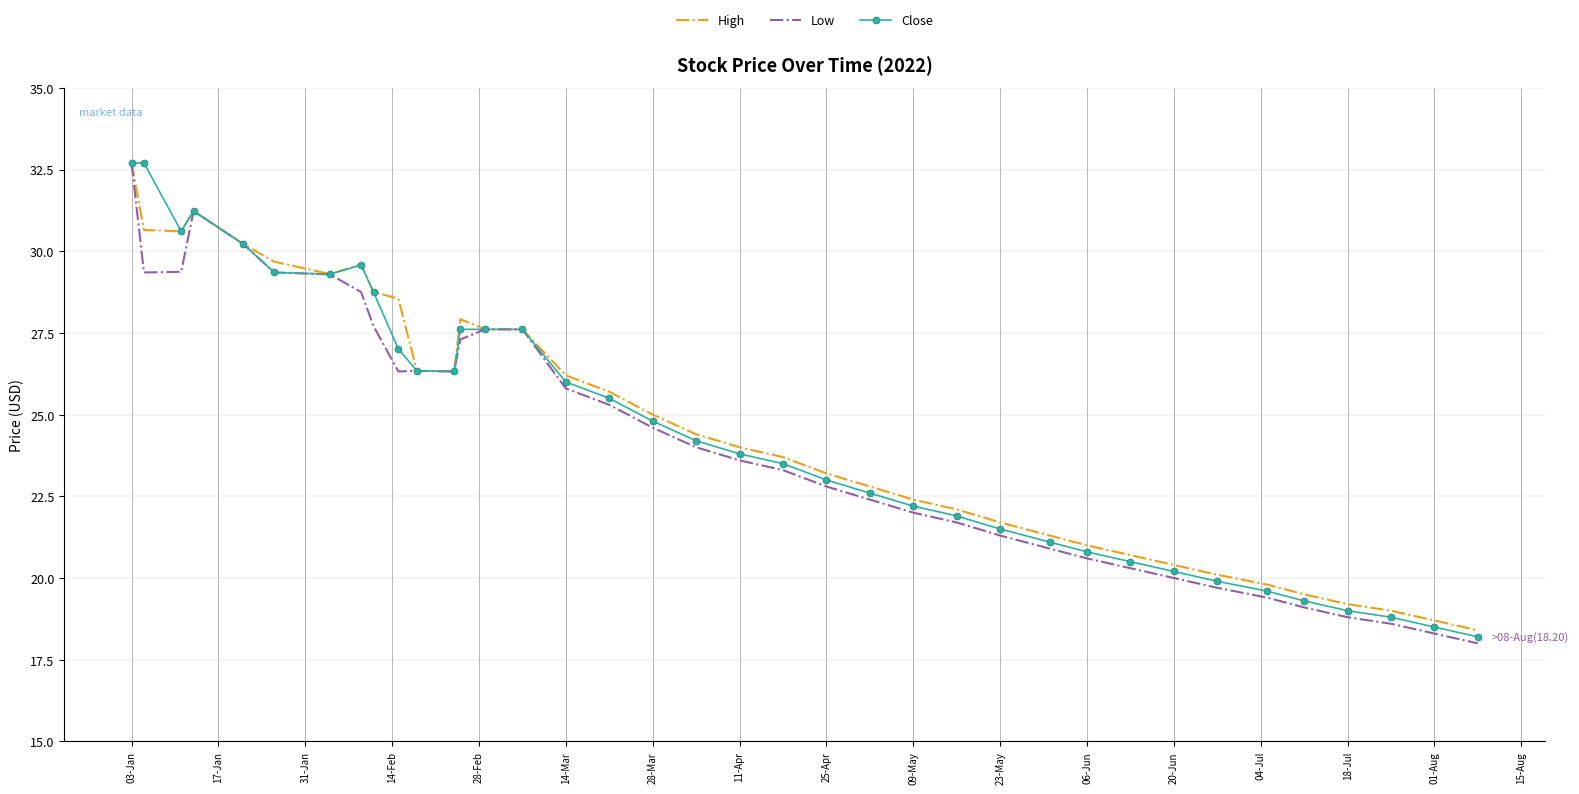

What is the minimum value for Low?

18.0